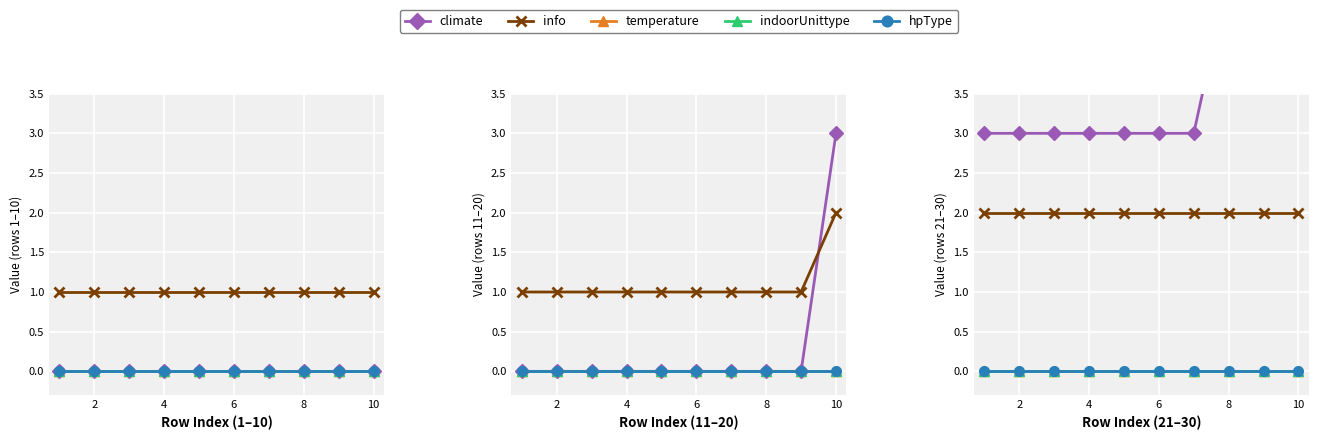

Between 2 and 4, which series saw the biggest shift?

climate